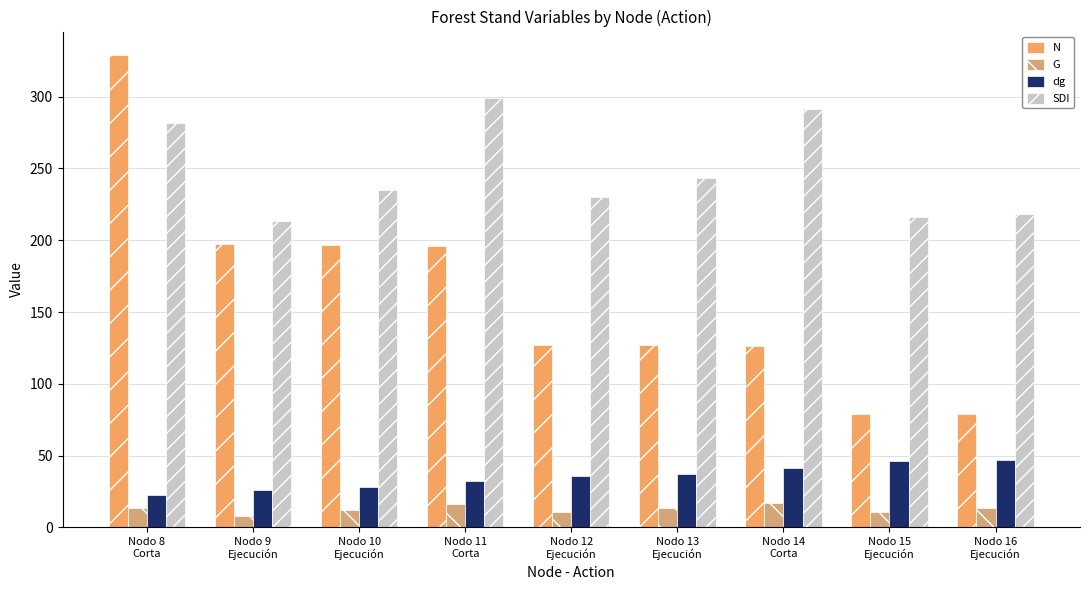

Which series changed the most between Nodo 13
Ejecución and Nodo 14
Corta?

SDI